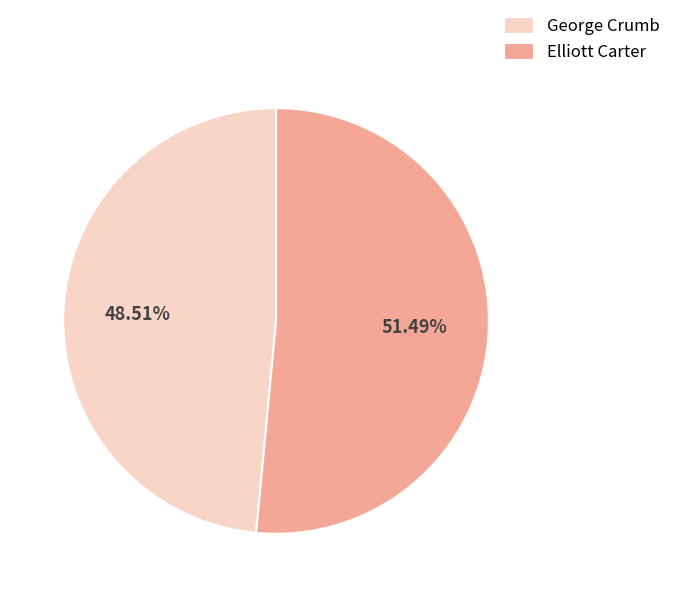

Count the number of slices in the pie.

2